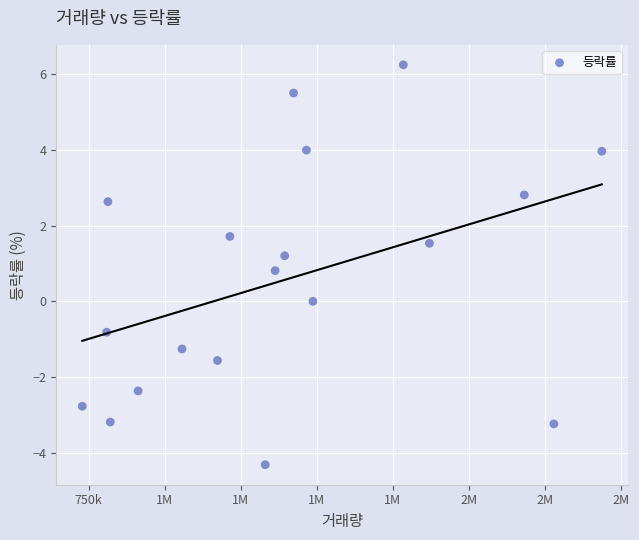

What is the range of X values (max minus min)?

1708830.0